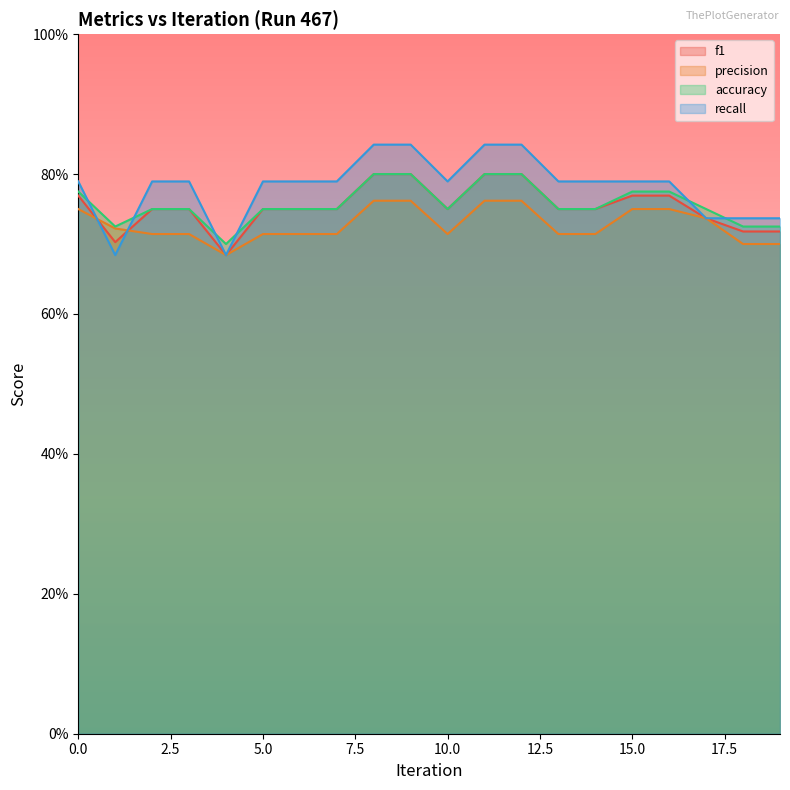

What is the sum of all precision values?

14.6